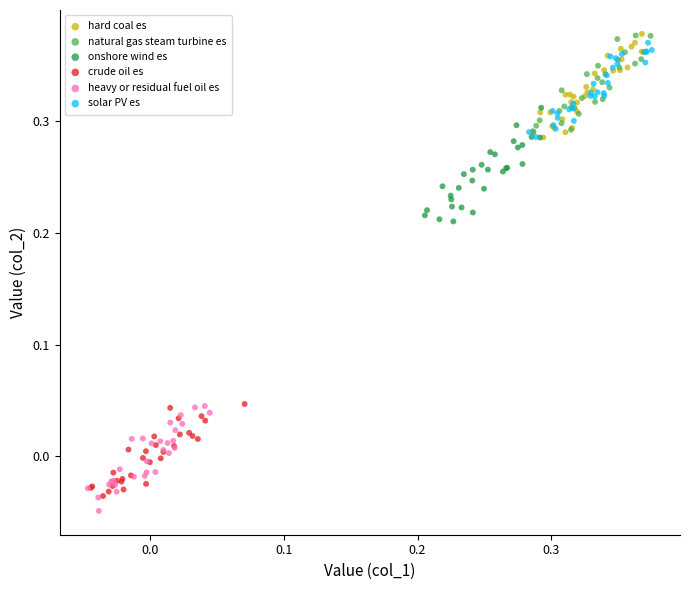

What are all the series names shown in the legend?

hard coal es, natural gas steam turbine es, onshore wind es, crude oil es, heavy or residual fuel oil es, solar PV es